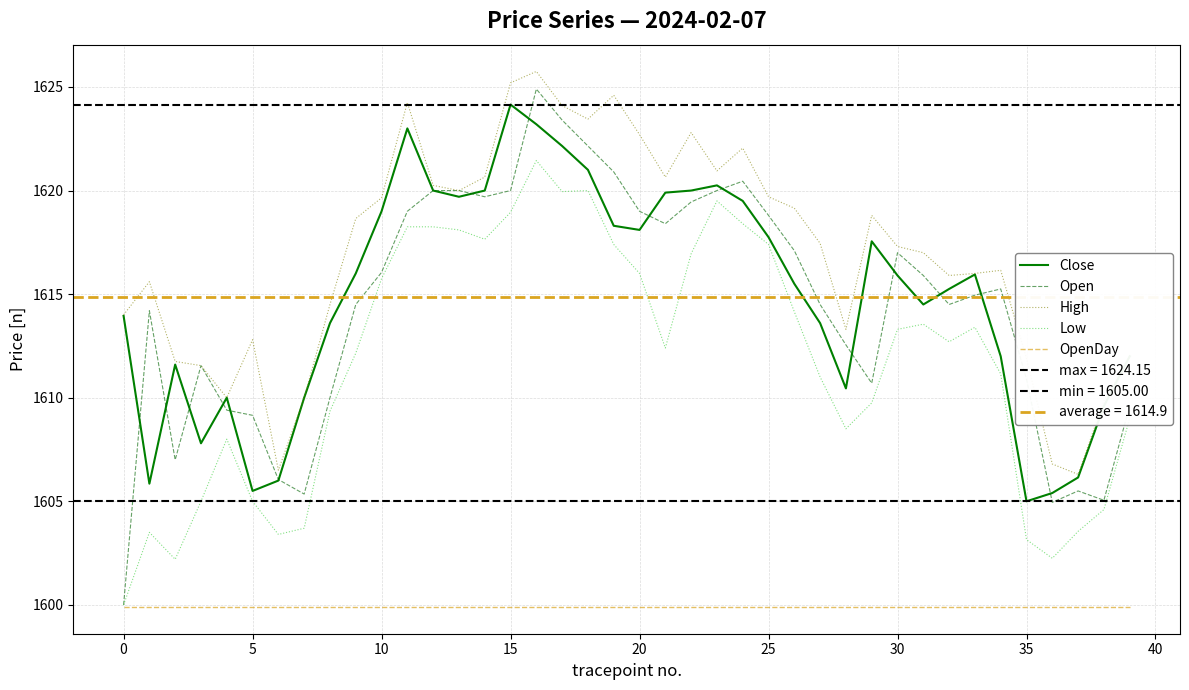

True or false: High and Close cross at least once.

False